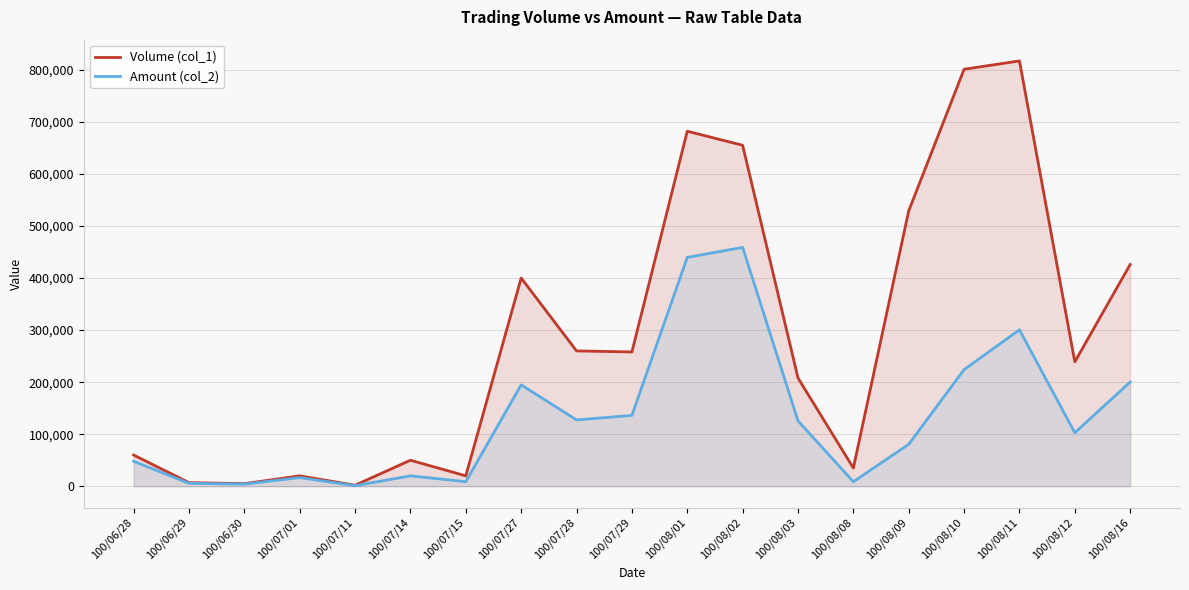

What is the highest value of the Volume (col_1) series?

817000